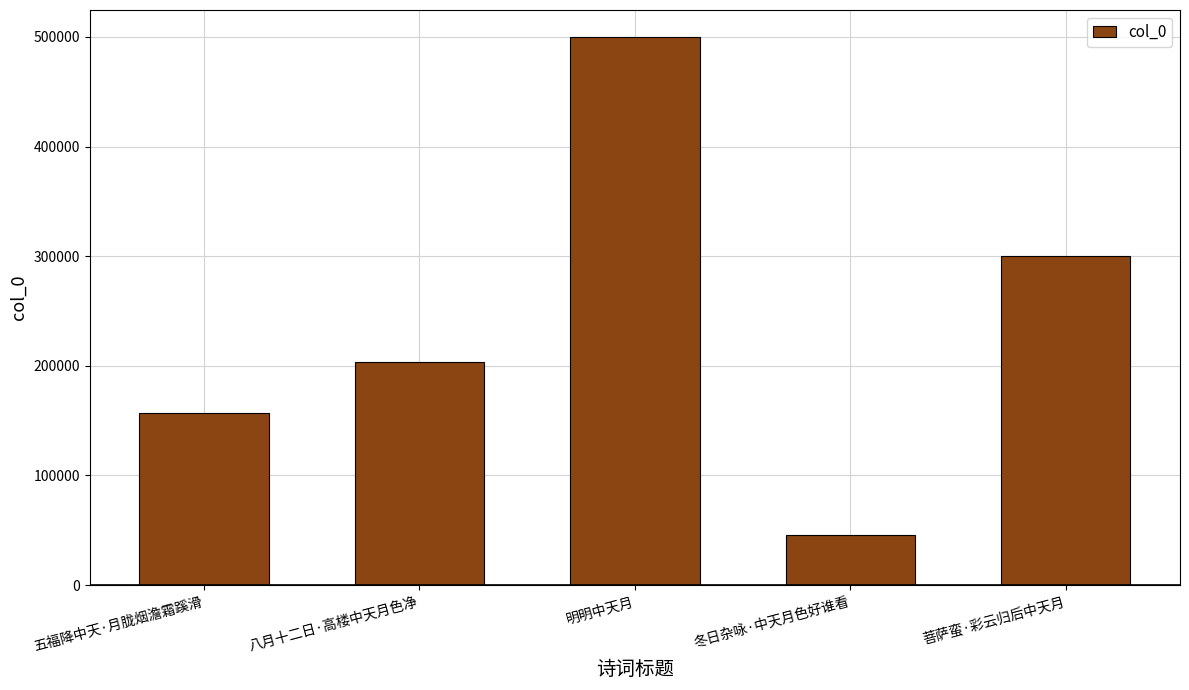

What value does the data have at 明明中天月?

499535